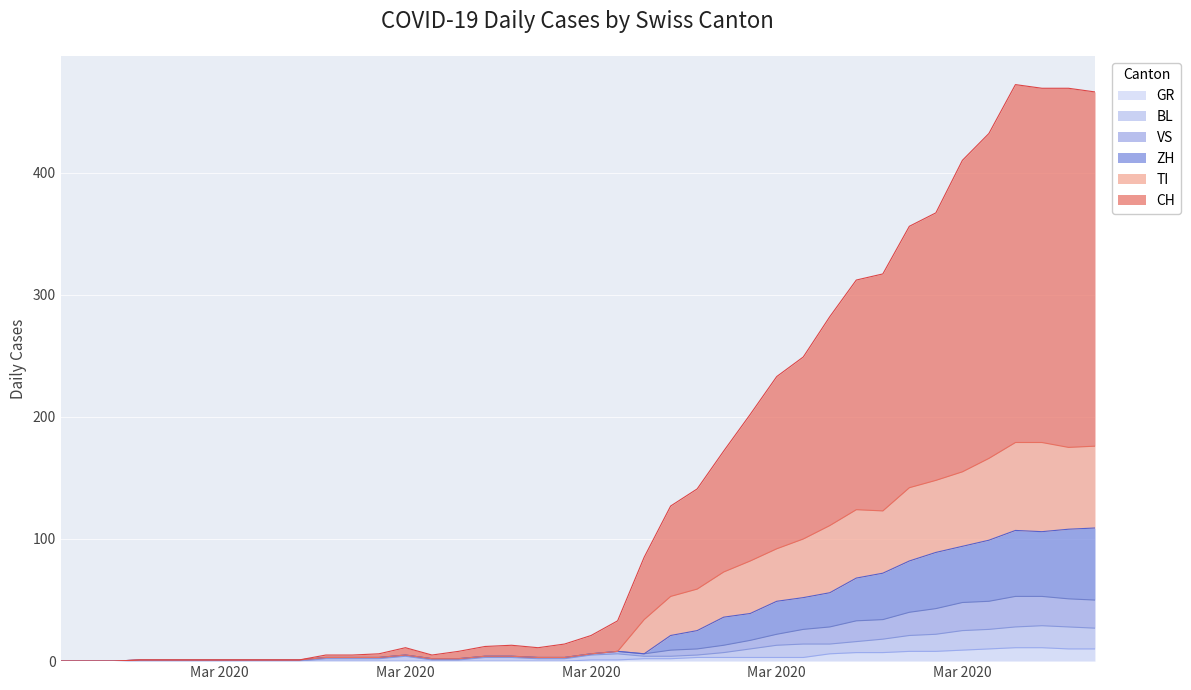

True or false: BL and ZH intersect in this chart.

False